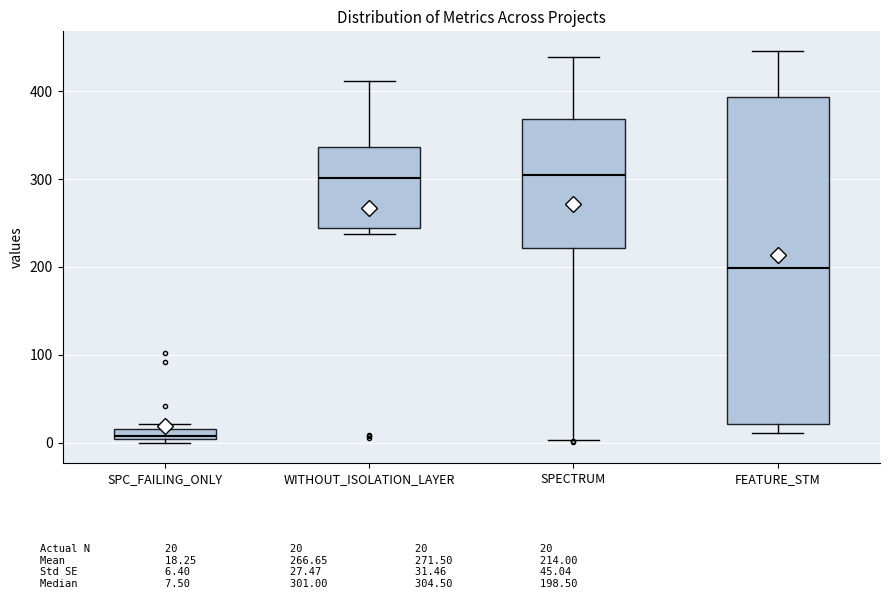

Where does the upper whisker of the box for WITHOUT_ISOLATION_LAYER end on the y-axis? The values are not printed on the chart, so give them approximately, as read against the axis.

410